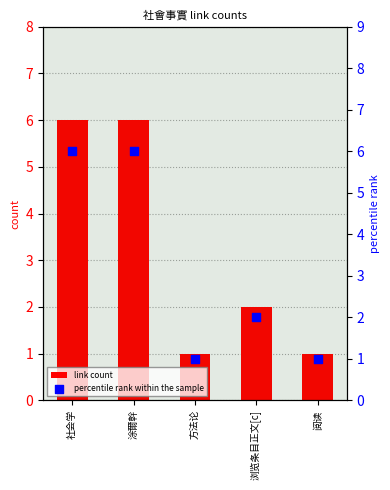

Which series has the widest spread of Y values?

link count